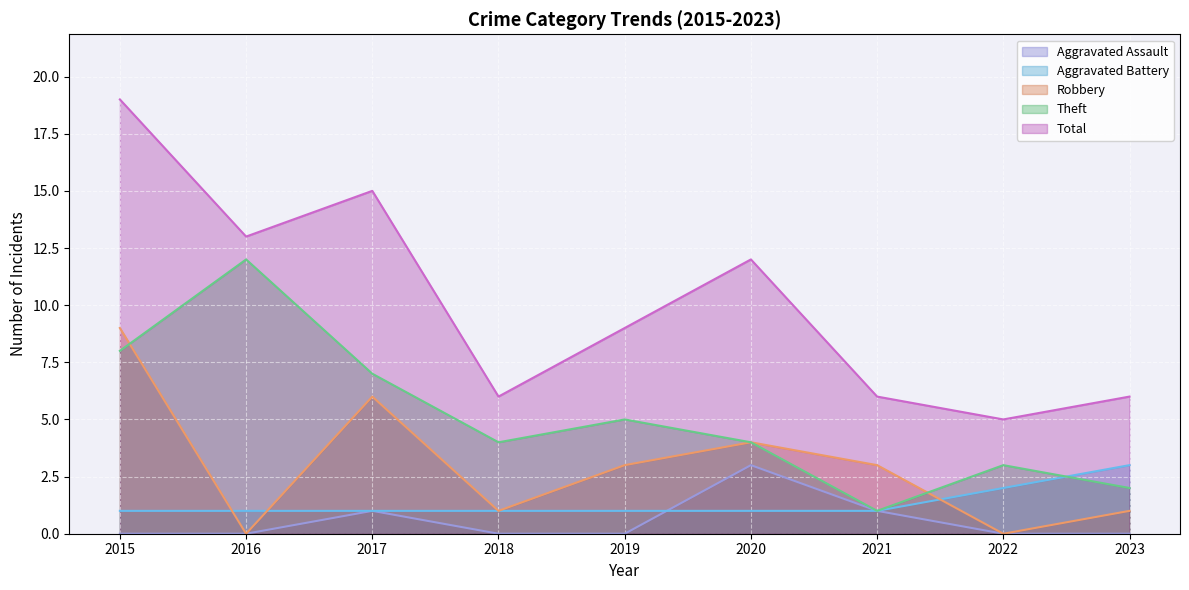

What is the value of the Robbery point at the 9th from the left?

1